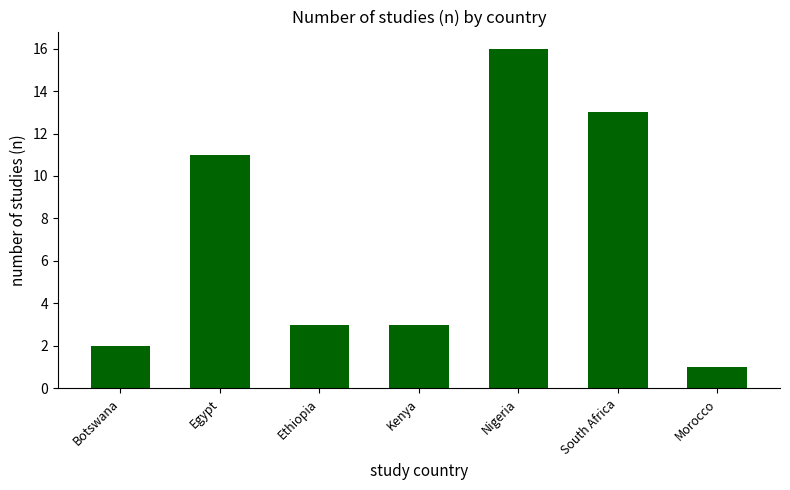

At which label is the value closest to 8?

Egypt